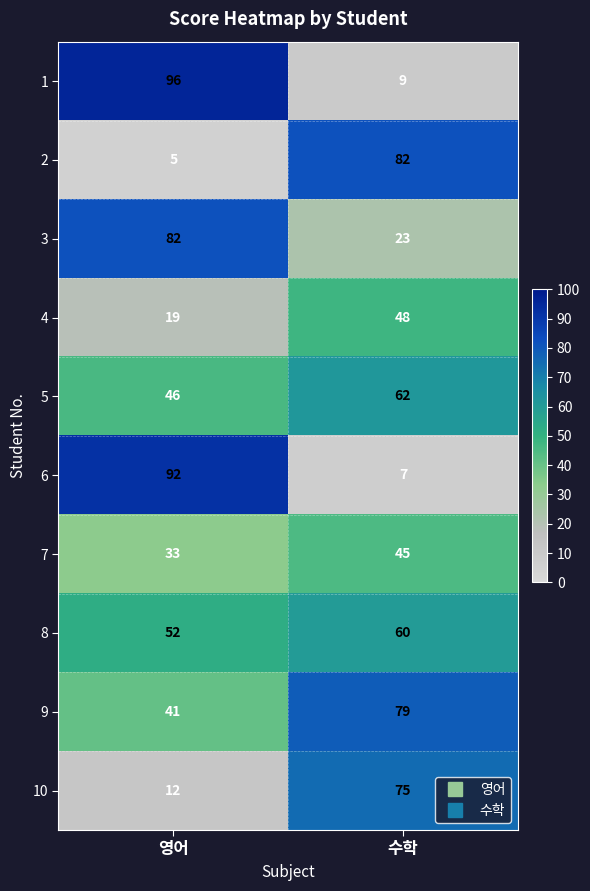

How many distinct data groups are displayed?

10